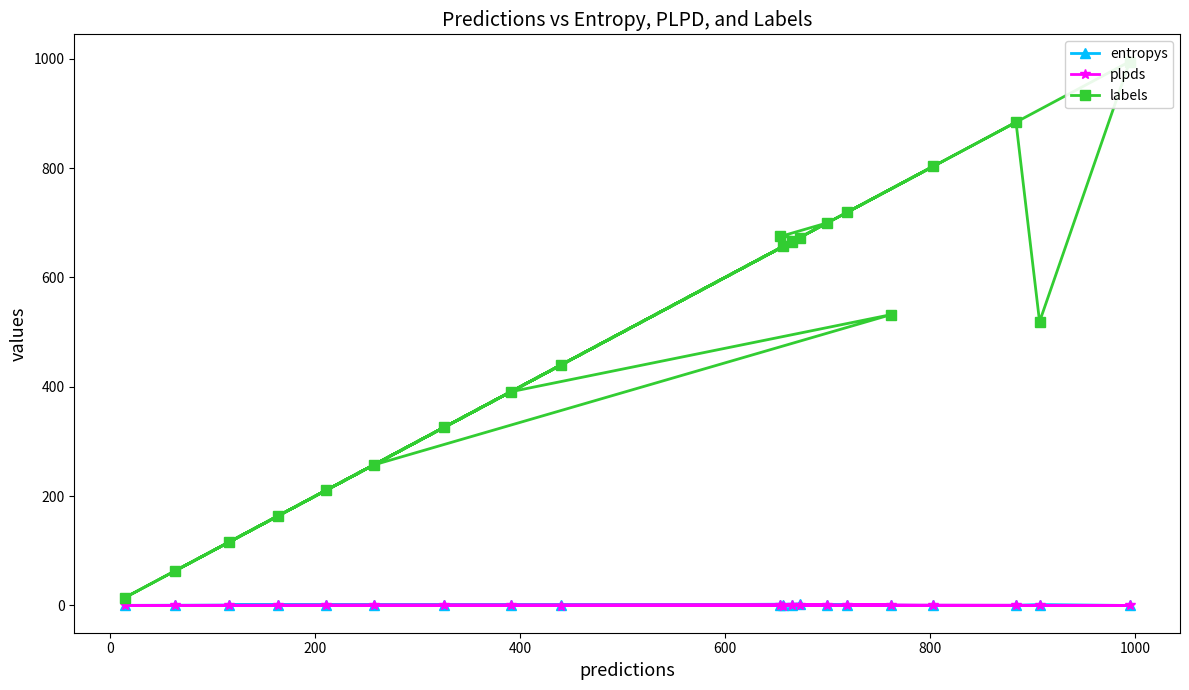

What is the average value of the entropys series?

0.8